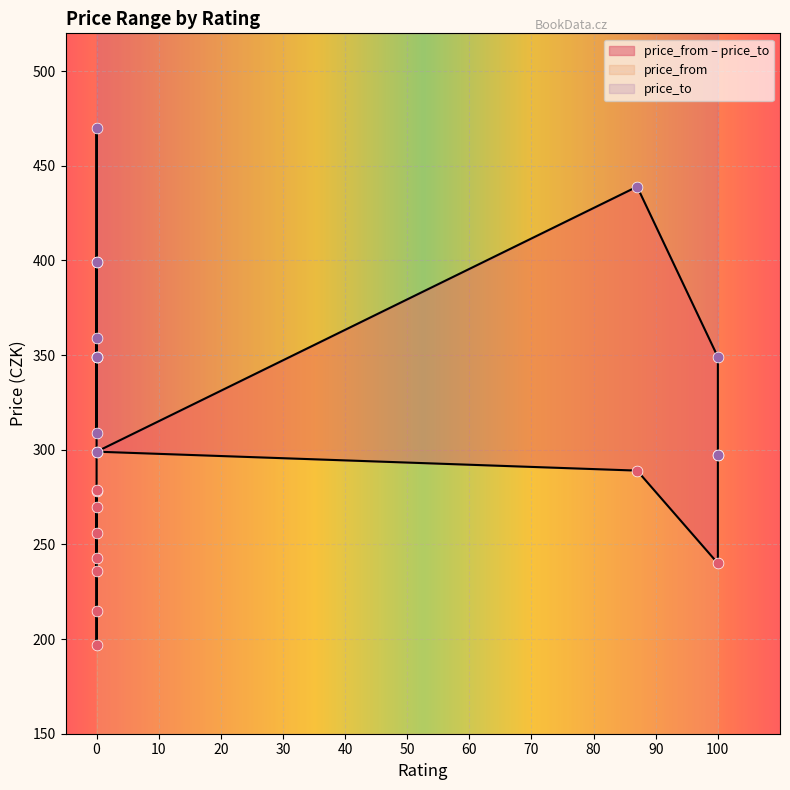

Which series reaches the maximum Y coordinate?

price_to